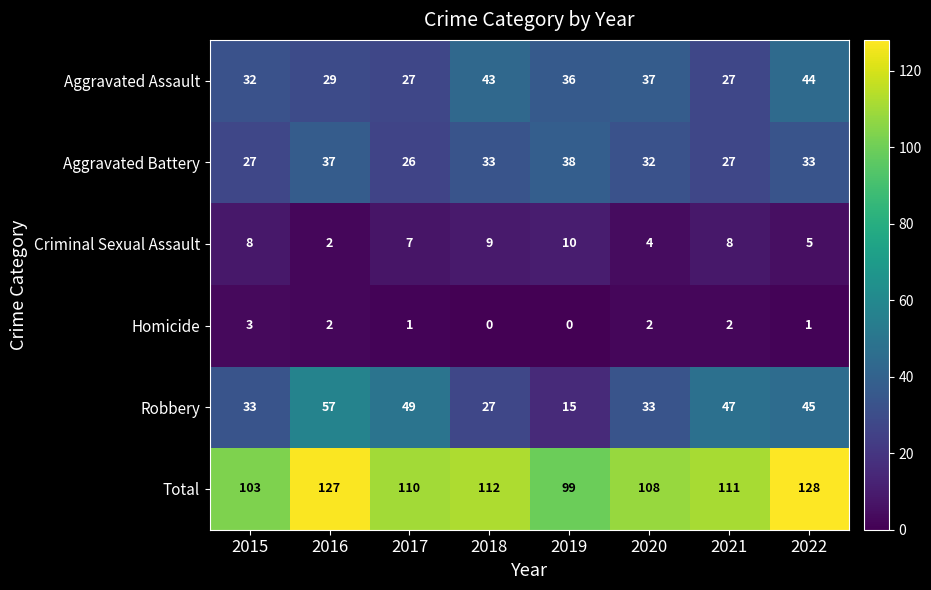

What is the spread (max minus min) of values at 2015?

100